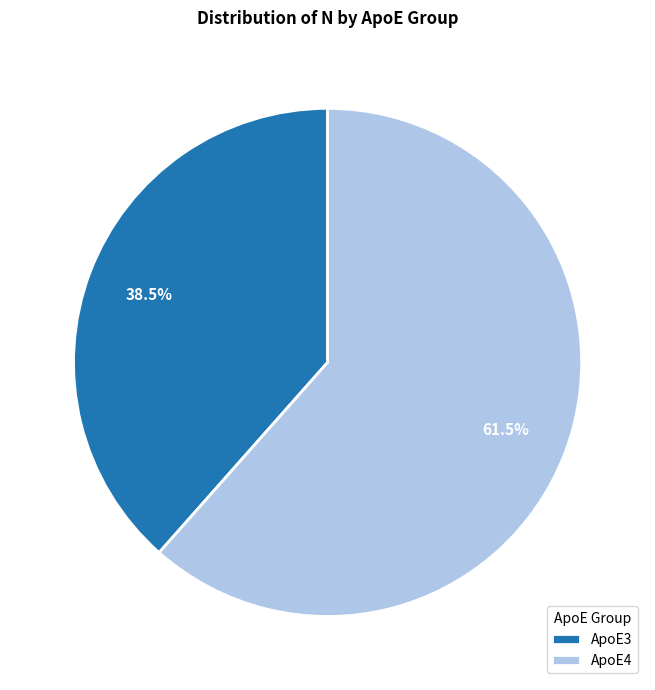

Which slice is the smallest?

ApoE3